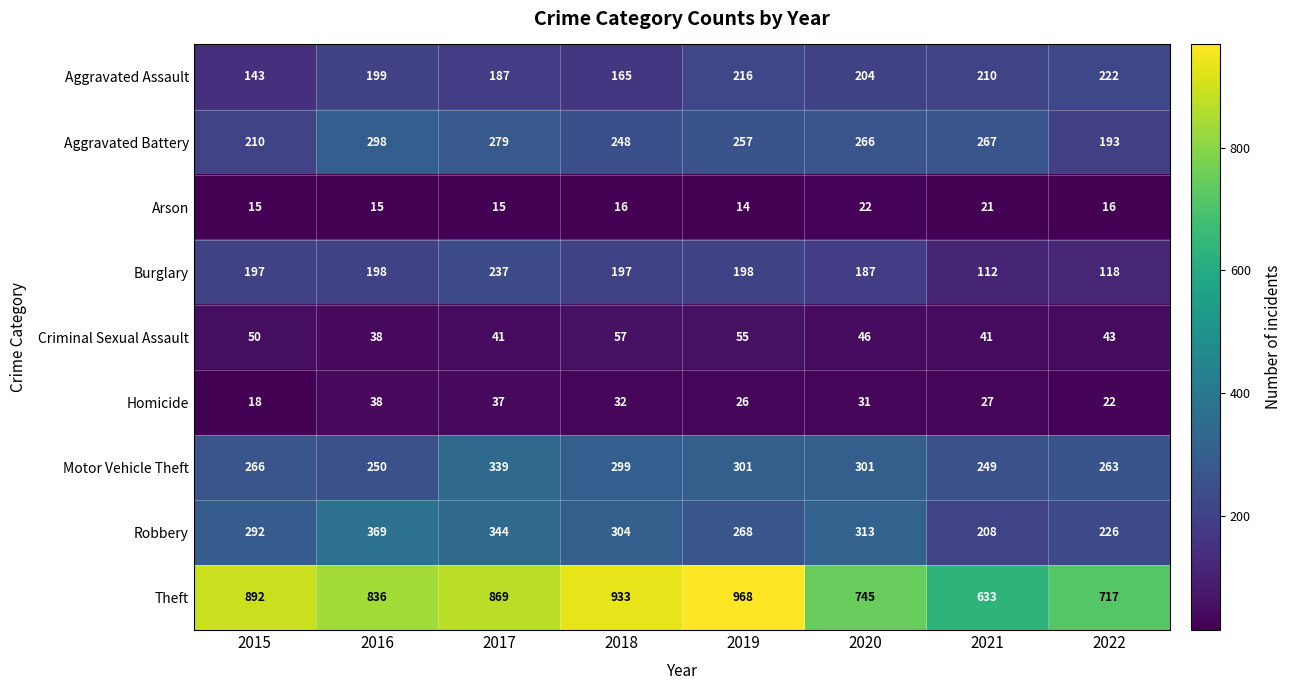

At which label does Robbery first exceed 304?

2016